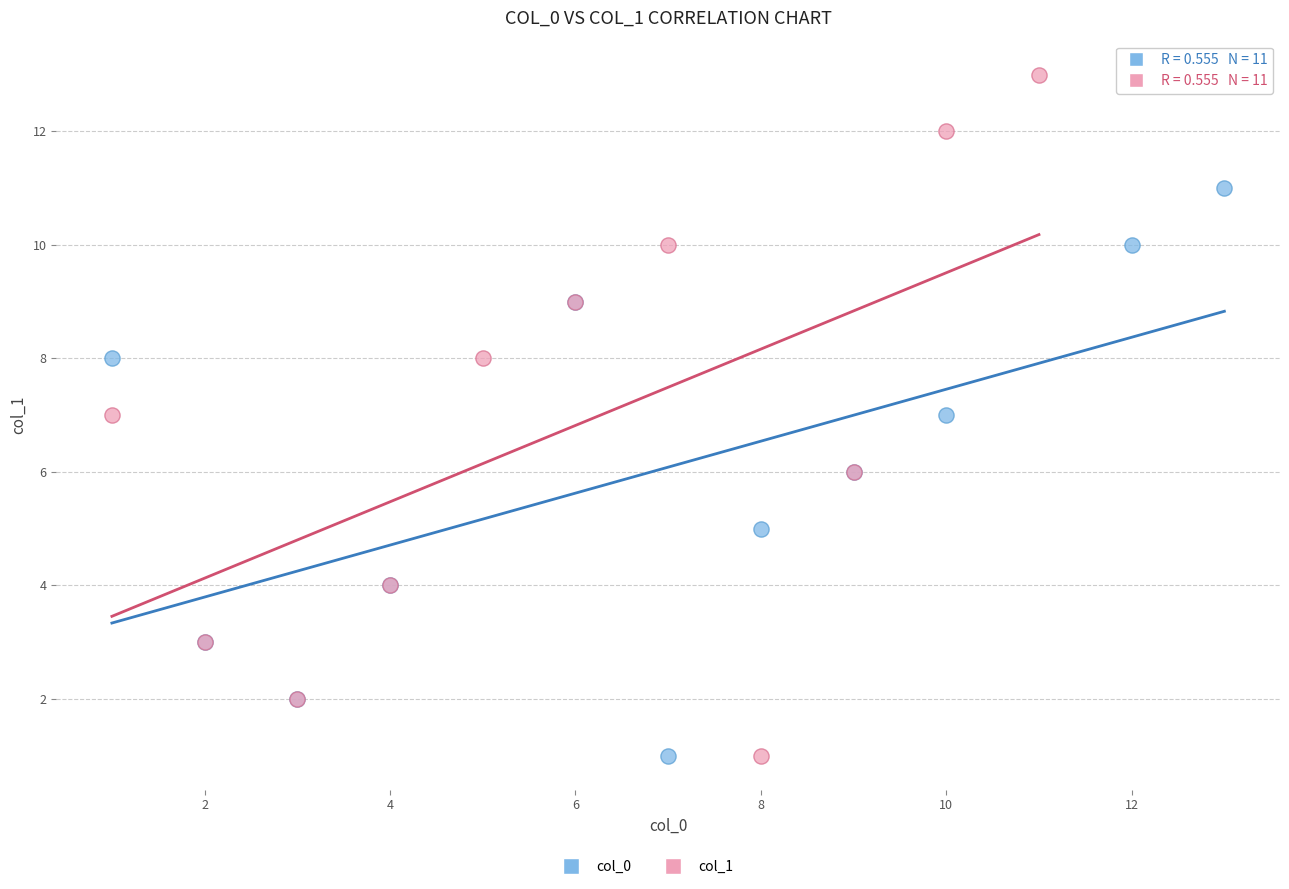

Which series contains the highest Y value?

col_1